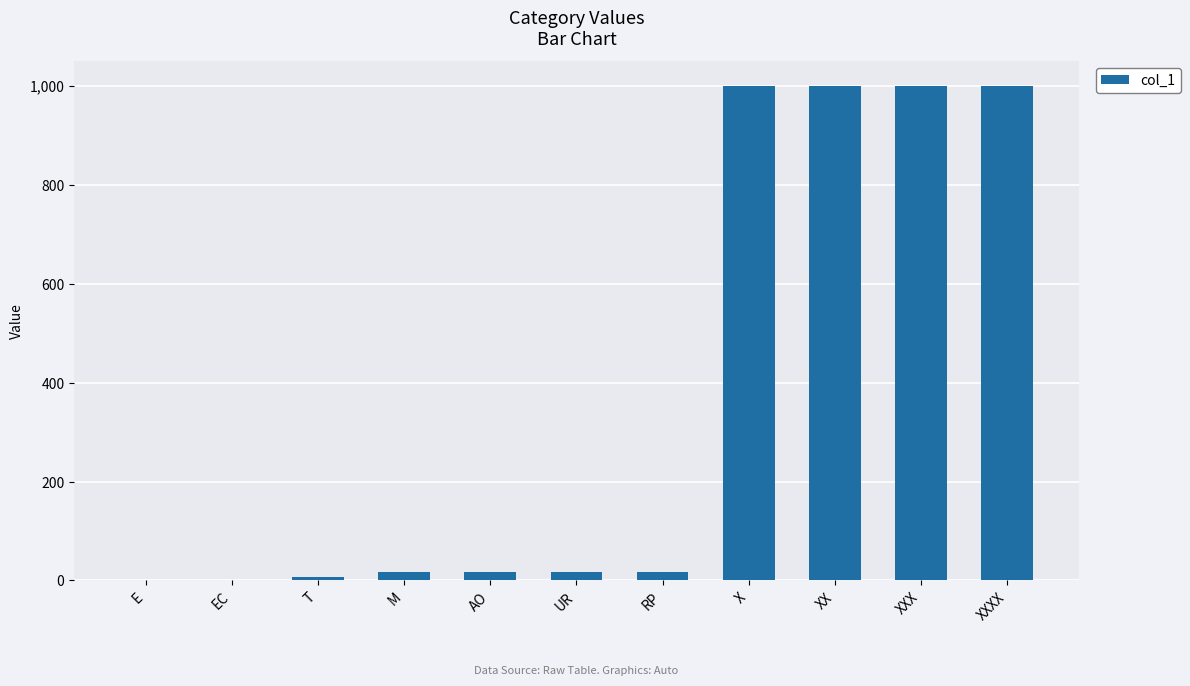

The chart shows a value of 1000 at XX. True or false?

True